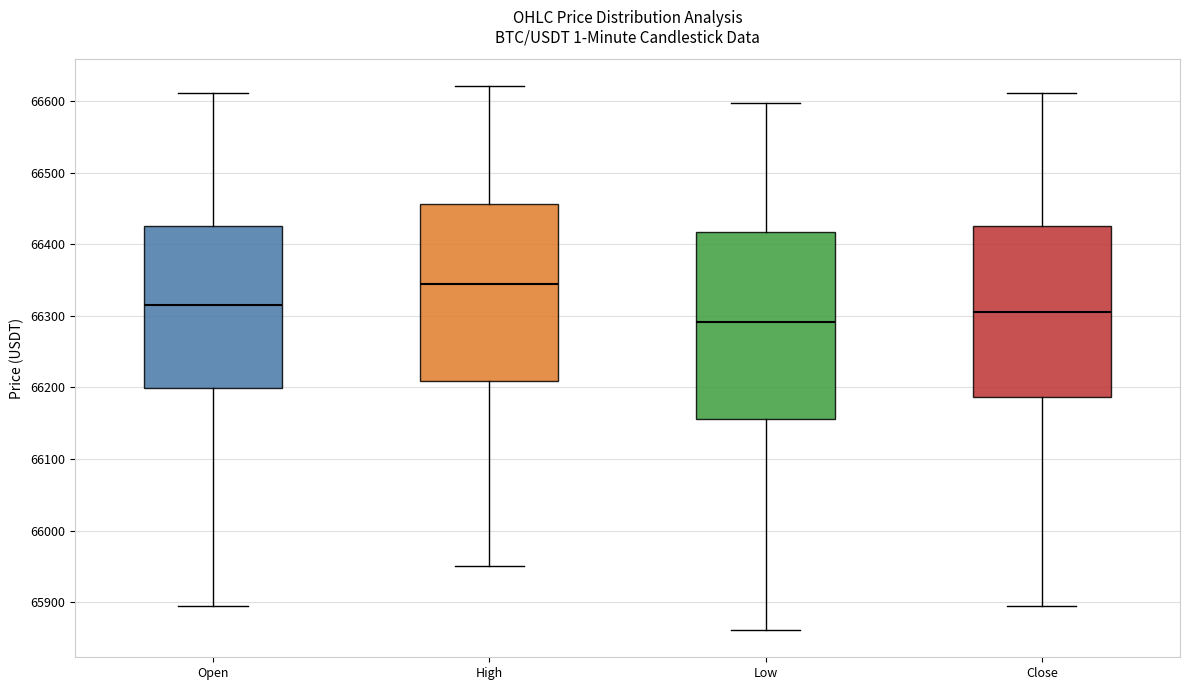

Reading left to right, transcribe this box plot: for each box, give where its median line is, the range the box spans, and where its two whiskers end, as read against the y-axis. The values are not printed on the chart, so give them approximately, as read against the axis.

Open: median 66320, box 66200 to 66430, whiskers 65890 to 66610
High: median 66340, box 66210 to 66460, whiskers 65950 to 66620
Low: median 66290, box 66160 to 66420, whiskers 65860 to 66600
Close: median 66310, box 66190 to 66430, whiskers 65890 to 66610